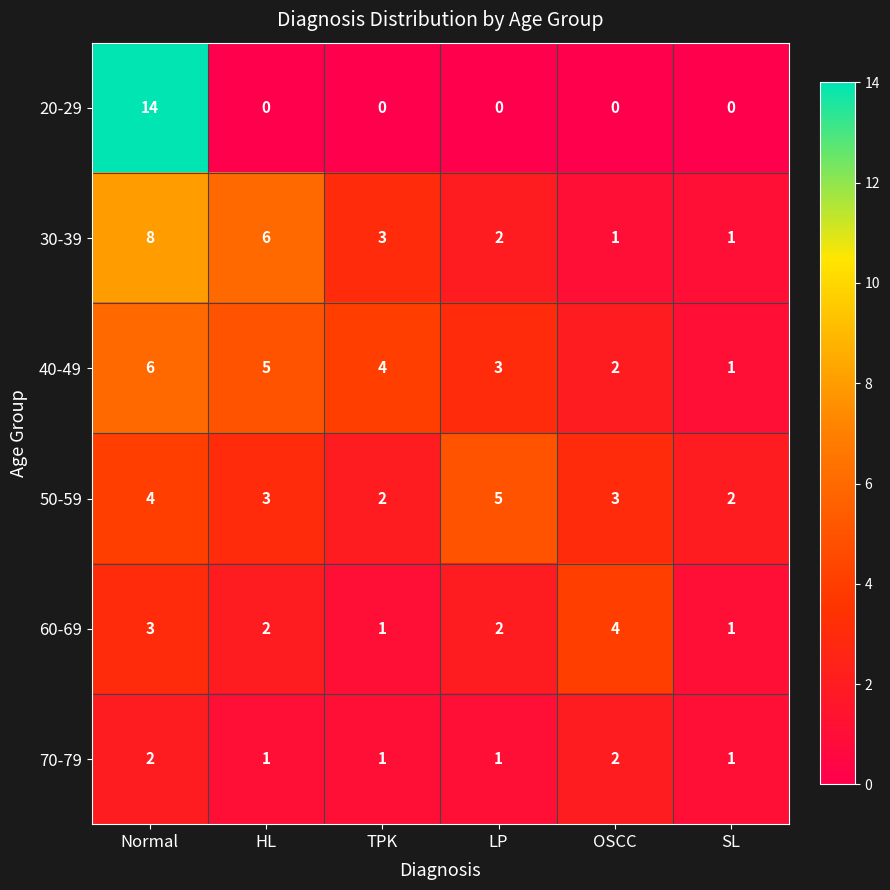

Is it true that 60-69 equals 4 at HL?

False